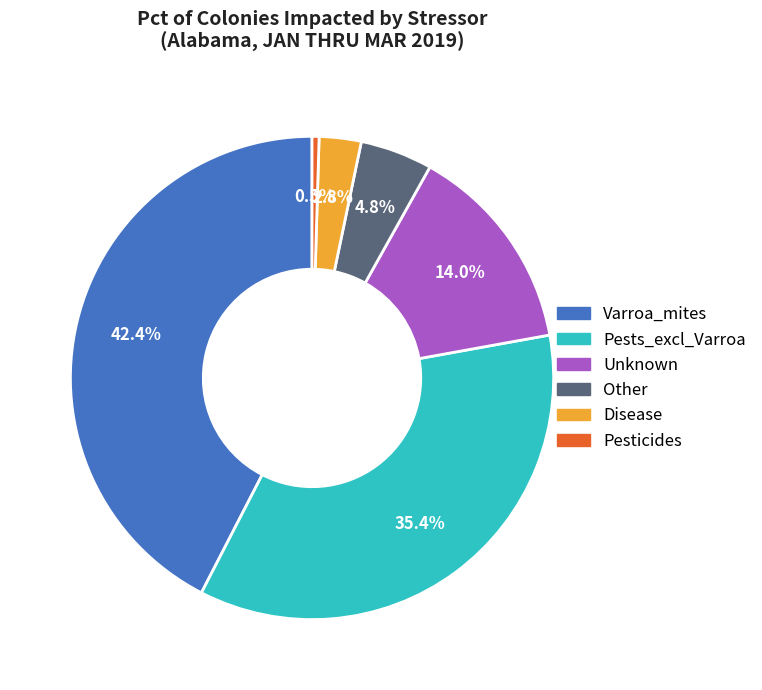

How many slices are in this pie chart?

6